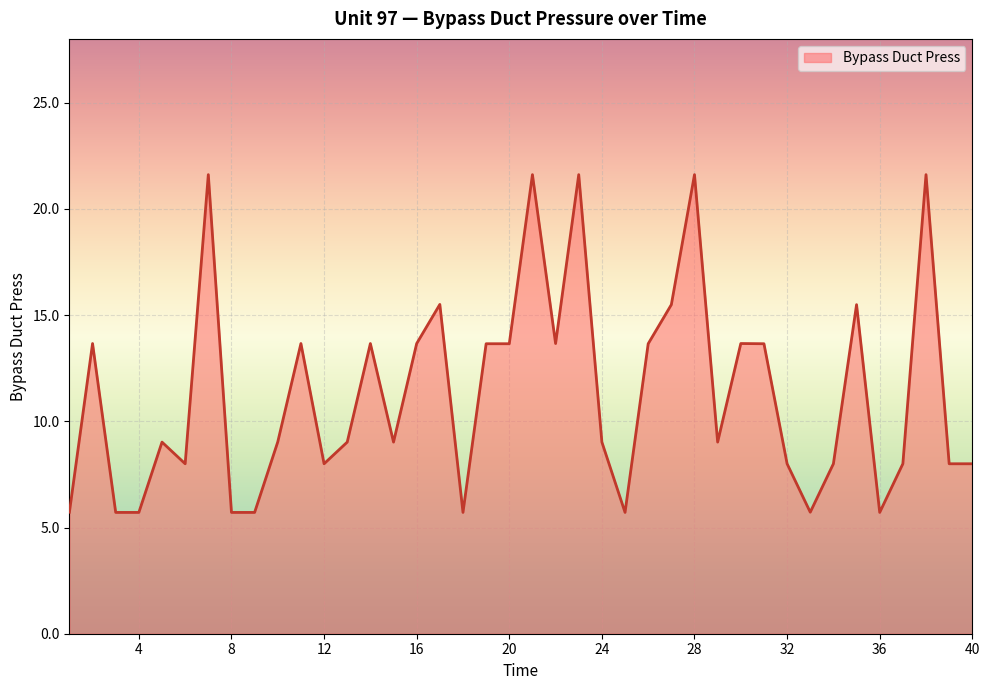

What is the greatest value displayed?

21.6